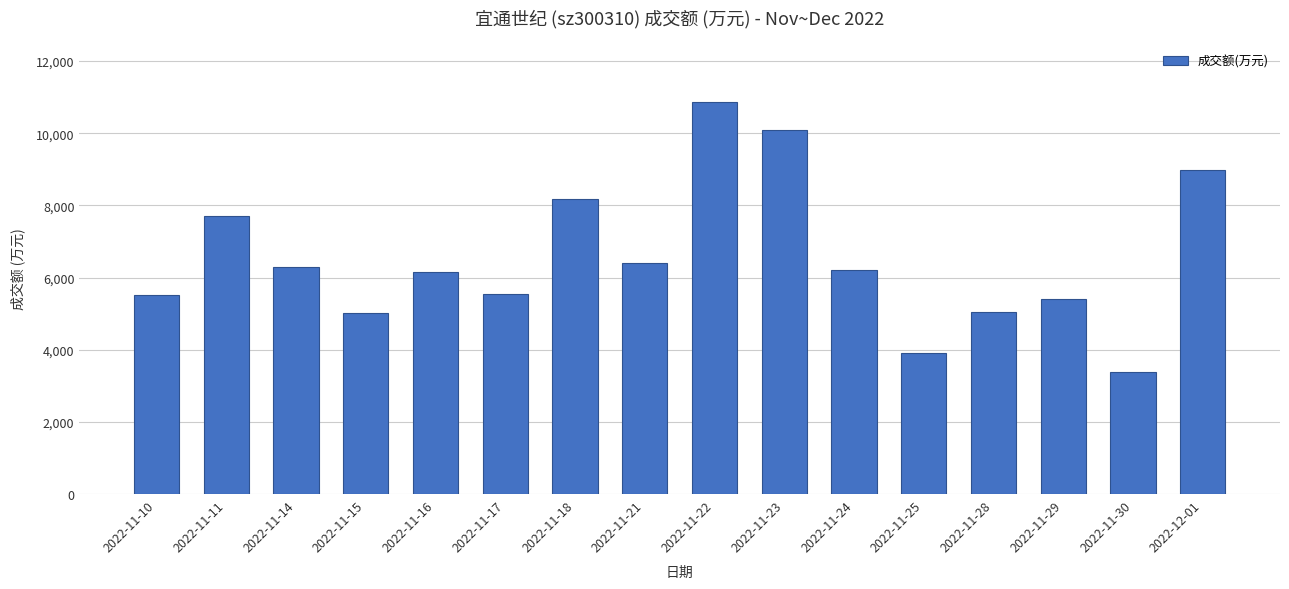

Is it true that the value at 2022-11-23 is 6206?

False